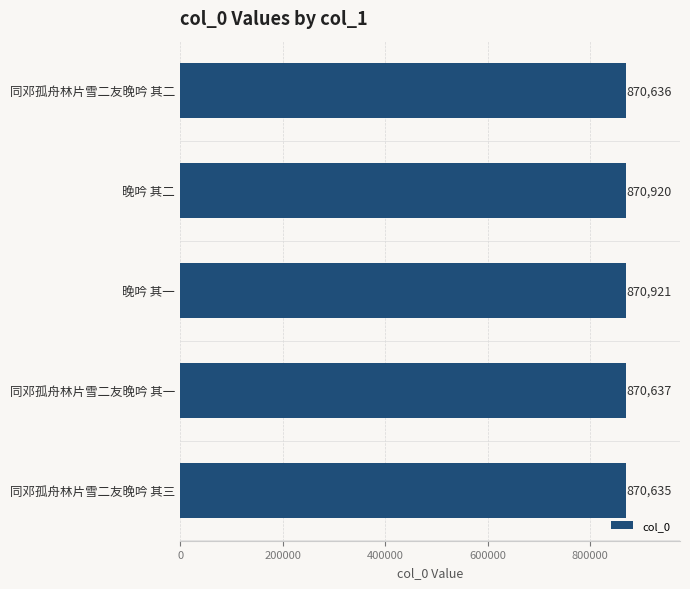

Which has a higher value, 晚吟 其二 or 同邓孤舟林片雪二友晚吟 其二?

晚吟 其二